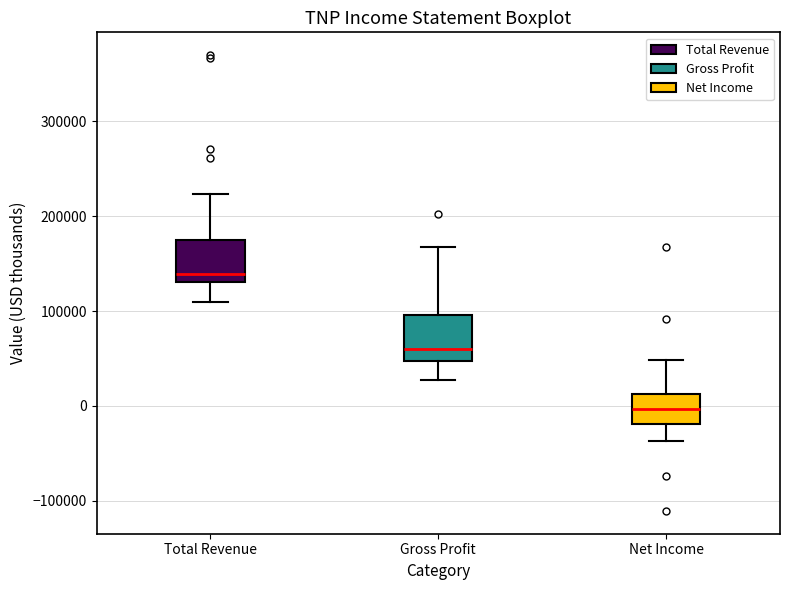

Where does the median line of the box for Total Revenue sit on the y-axis? The values are not printed on the chart, so give them approximately, as read against the axis.

140000